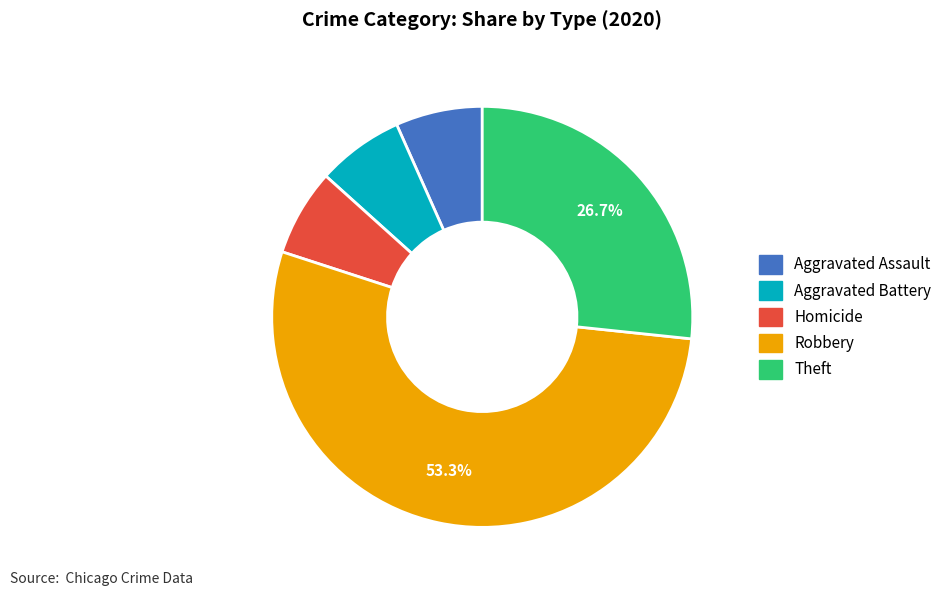

Does any single category account for the majority?

Yes